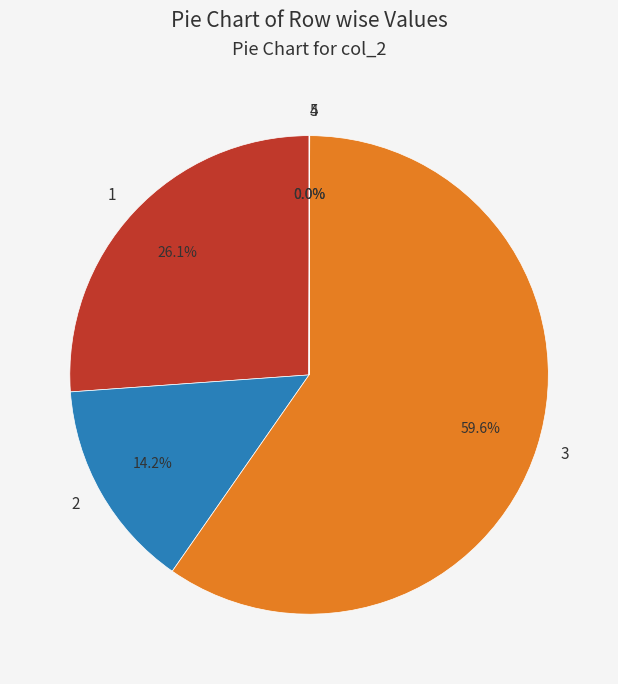

Which category accounts for the majority?

3